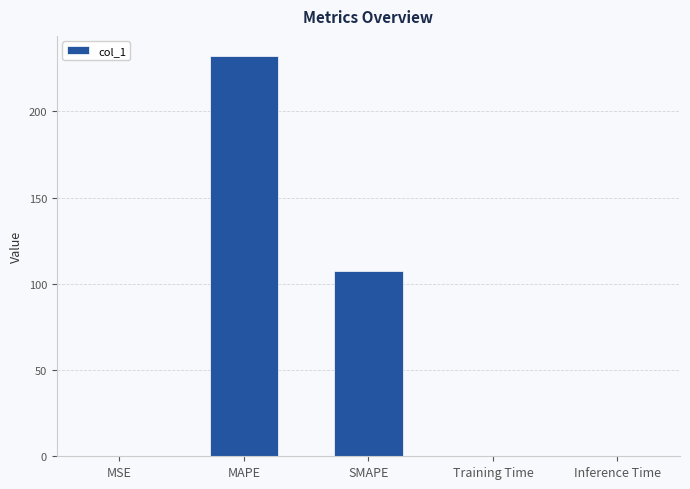

What is the maximum value shown in the chart?

232.1